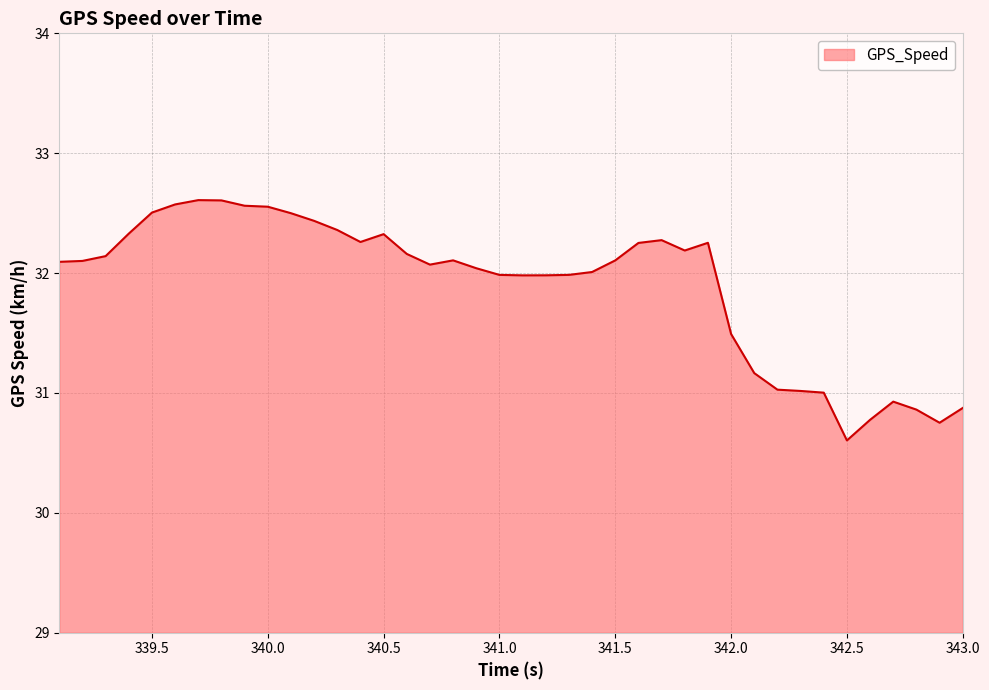

What is the difference between the maximum and minimum values?

2.0